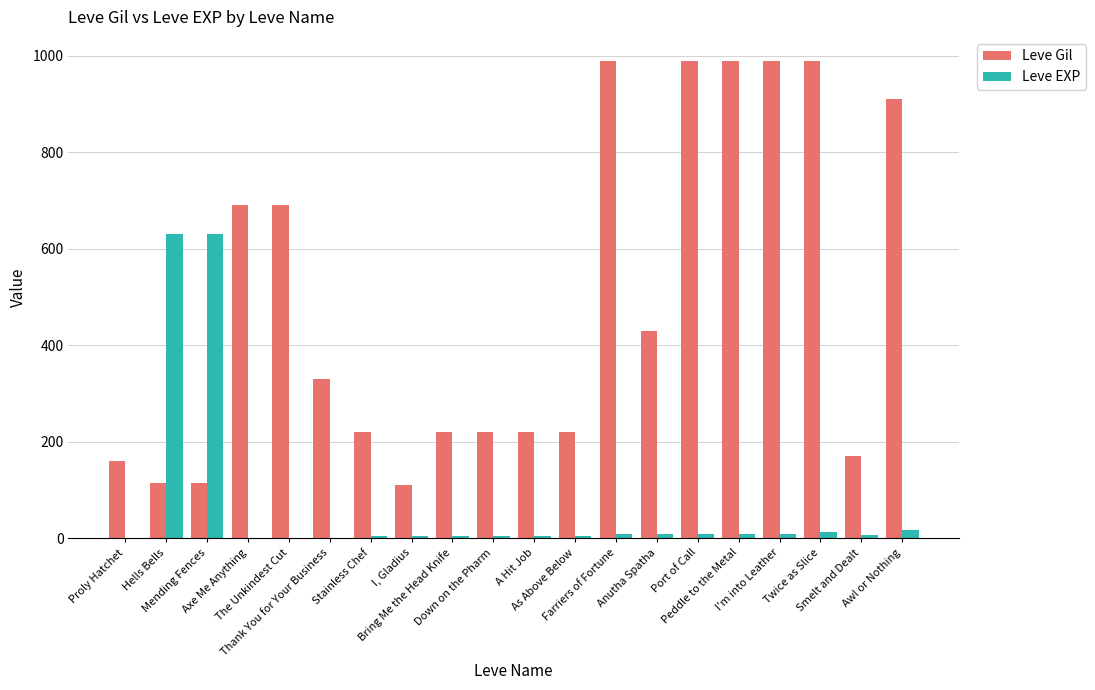

What is the greatest value displayed?

990